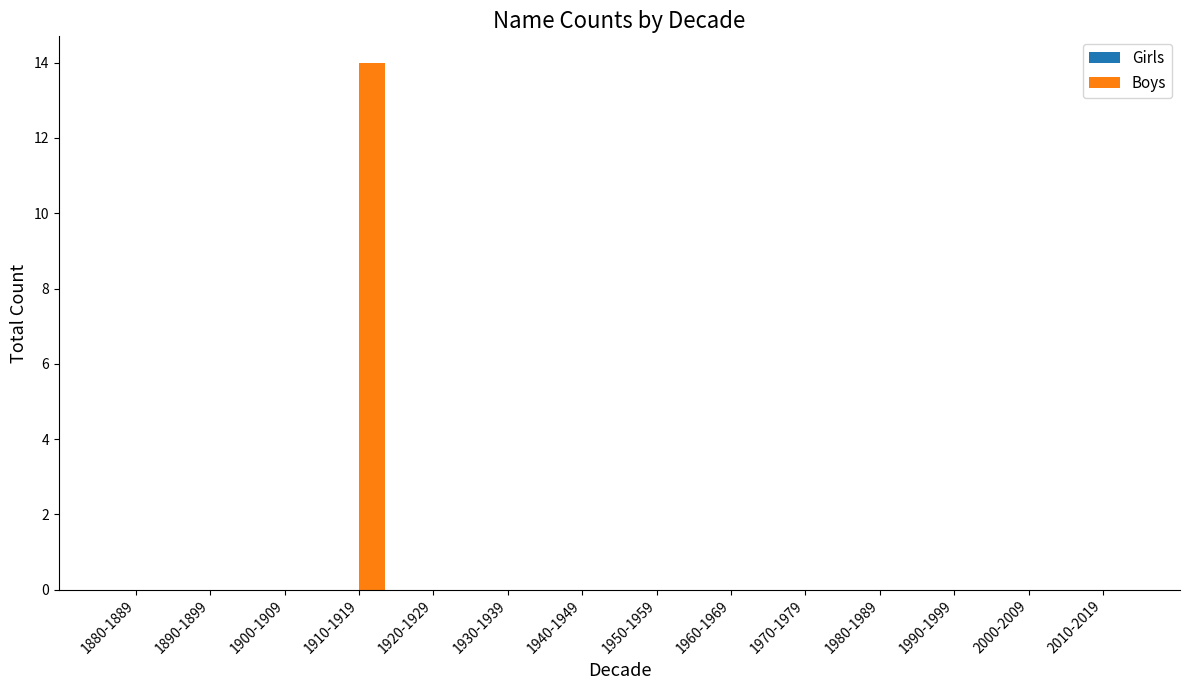

Is it true that the value at 2010-2019 is 9?

False